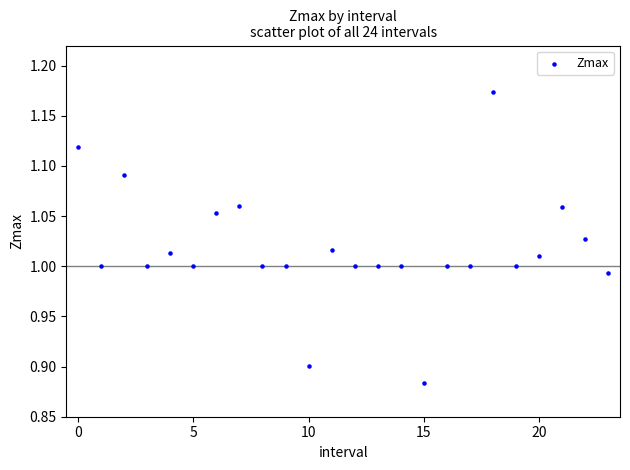

What is the range of Y values (max minus min)?

0.3